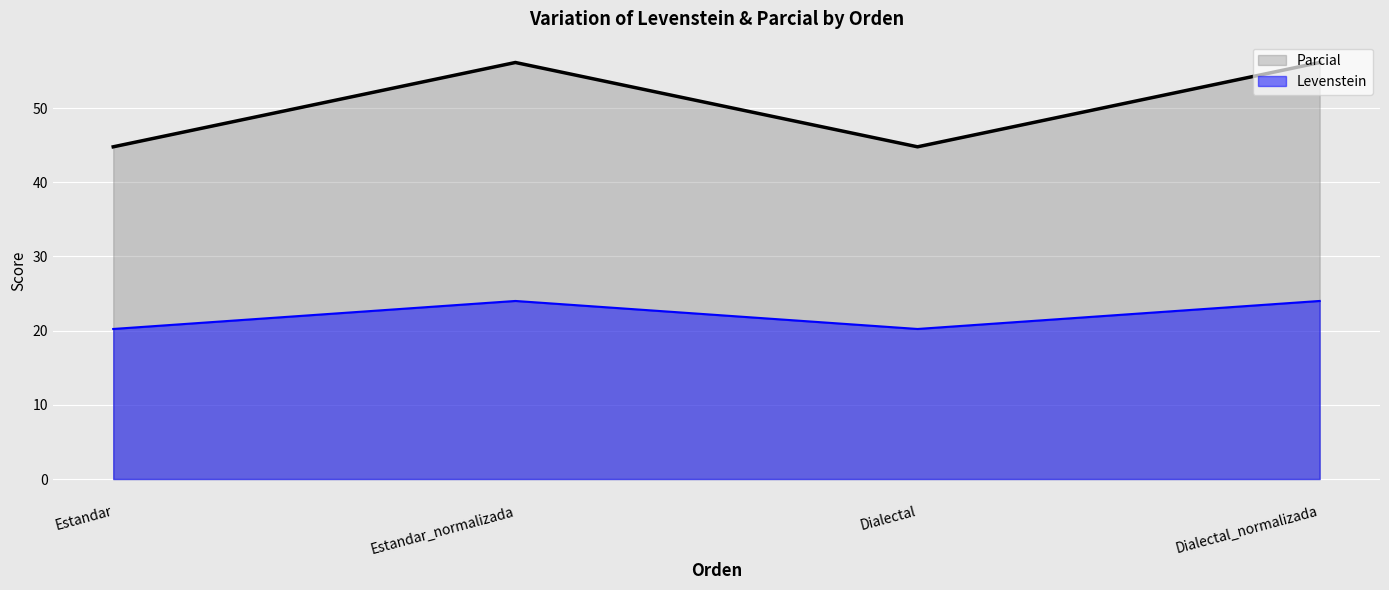

Rank the series by their average value, from highest to lowest.

Parcial, Levenstein